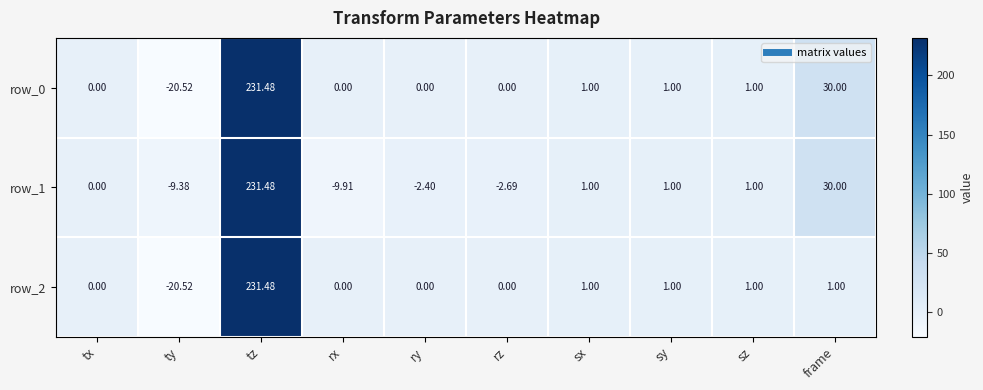

Where is row_0 nearest to the value 105?

frame